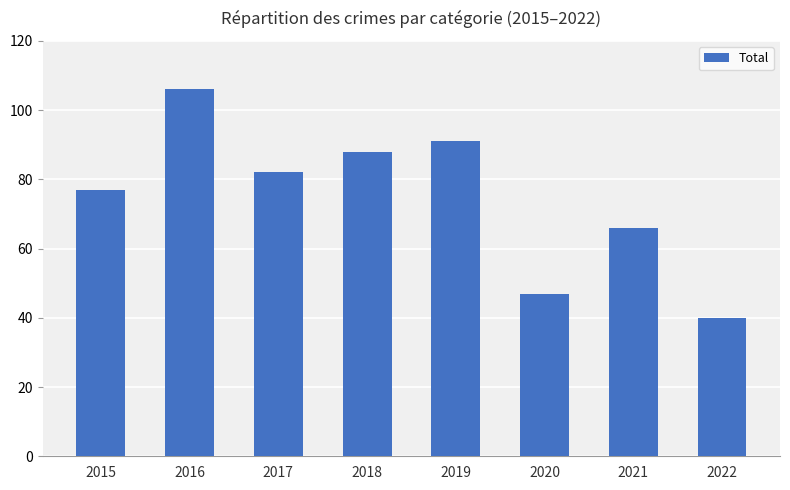

How many bars are there in total?

8